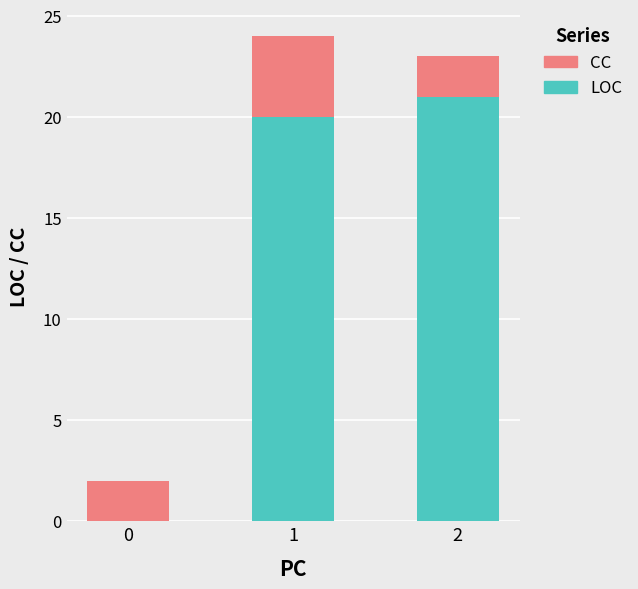

Are the bars grouped side by side (vs. stacked)?

No